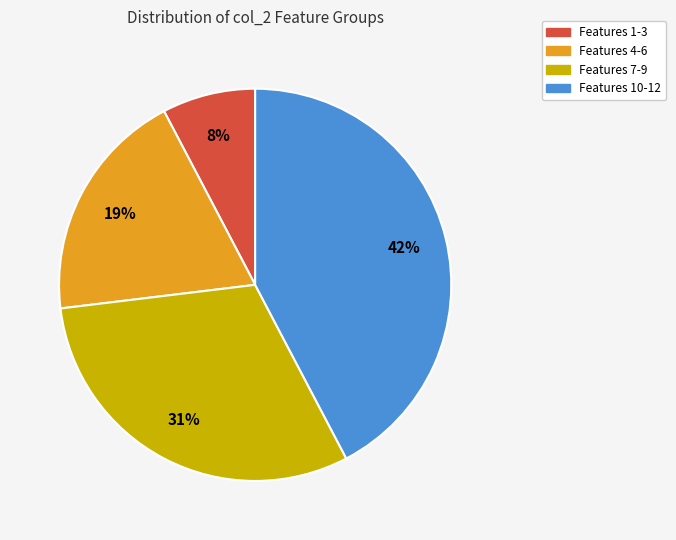

What percentage is the Features 1-3 slice, to the nearest percent?

8%